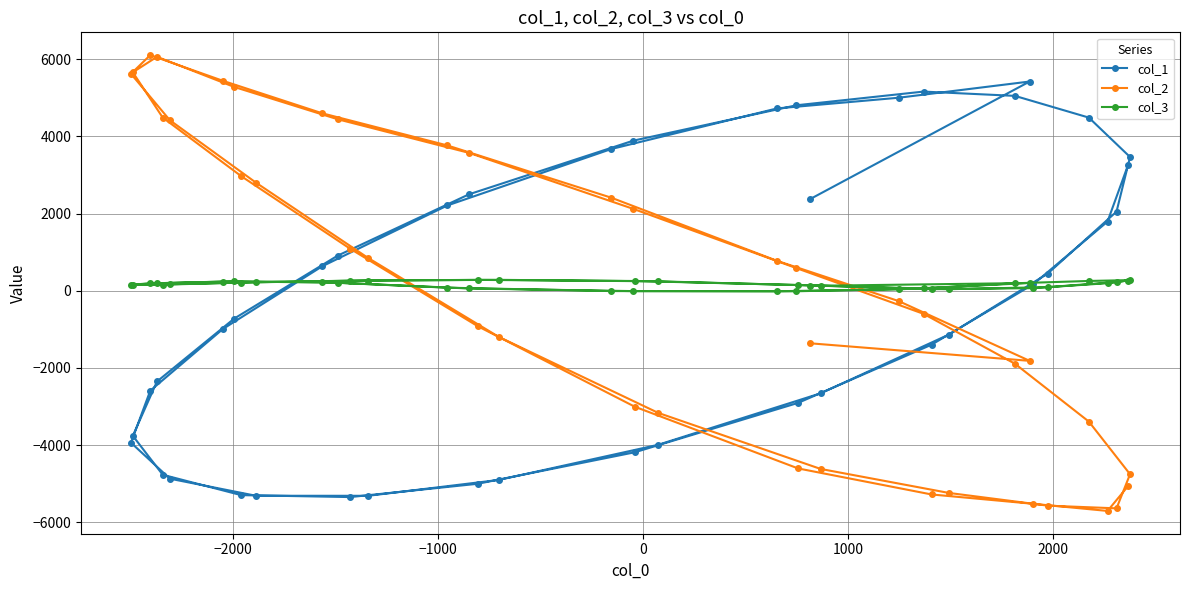

Reading right to left, extract all data points from this chart.

col_1: 3269	1792	170	-1398	-2905	-4185	-5001	-5346	-5296	-4768	-3759	-2351	-720	911	2500	3889	4806	5161	5050	4487	3466	2051	444	-1135	-2657	-3991	-4902	-5313	-5312	-4870	-3937	-2590	-989	636	2210	3674	4725	5002	5422	2374
col_2: -5058	-5705	-5521	-5278	-4604	-3005	-920	1088	2970	4487	5661	6063	5281	4444	3573	2123	588	-597	-1890	-3390	-4754	-5638	-5568	-5239	-4617	-3164	-1195	851	2801	4418	5621	6106	5440	4598	3766	2410	776	-268	-1816	-1361
col_3: 266	196	68	41	149	253	282	262	212	158	161	195	243	208	59	-9	-13	60	194	254	276	226	94	41	132	244	283	266	222	169	159	191	238	224	80	-8	-12	37	201	127